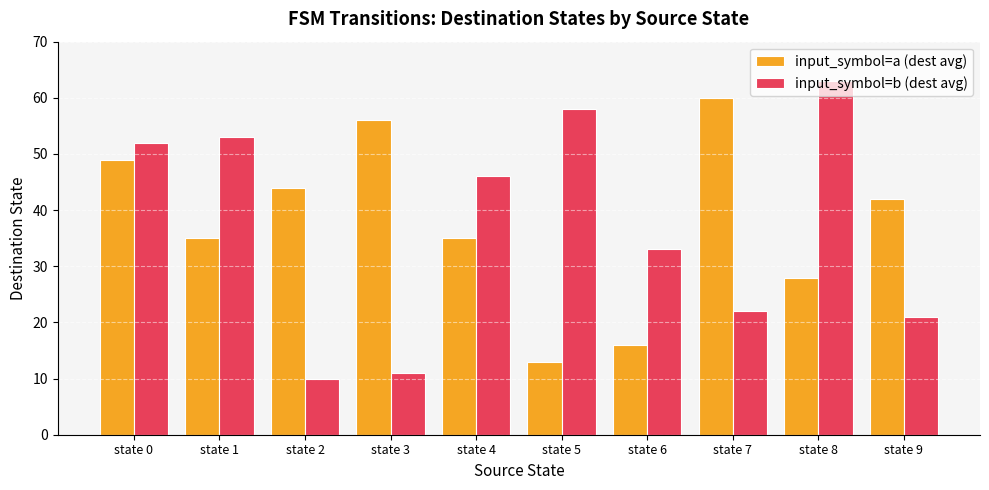

Which series has the widest spread of values?

input_symbol=b (dest avg)